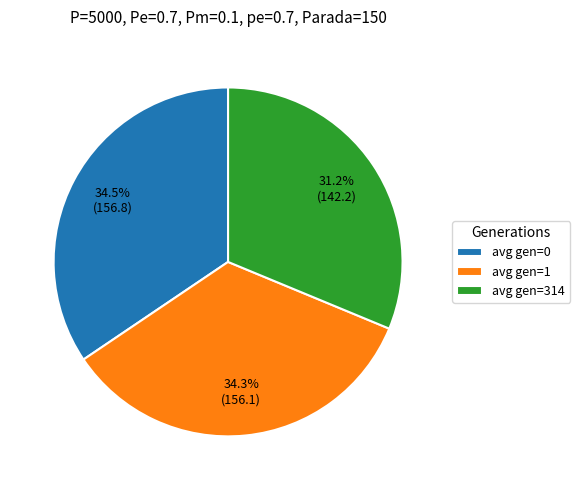

Does avg gen=314 represent more than half of the total?

No